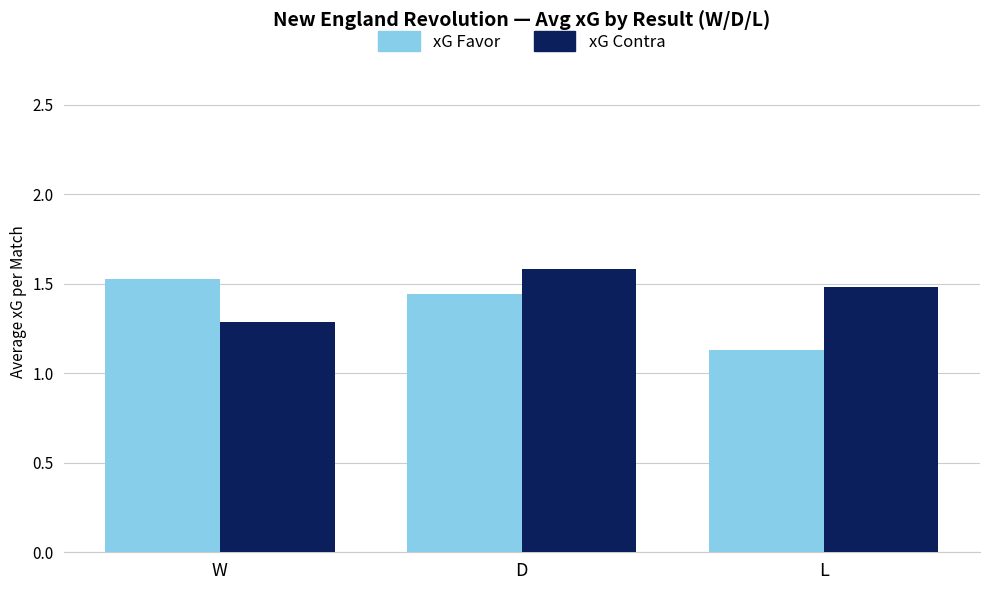

Rank the series by their average value, from highest to lowest.

xG Contra, xG Favor